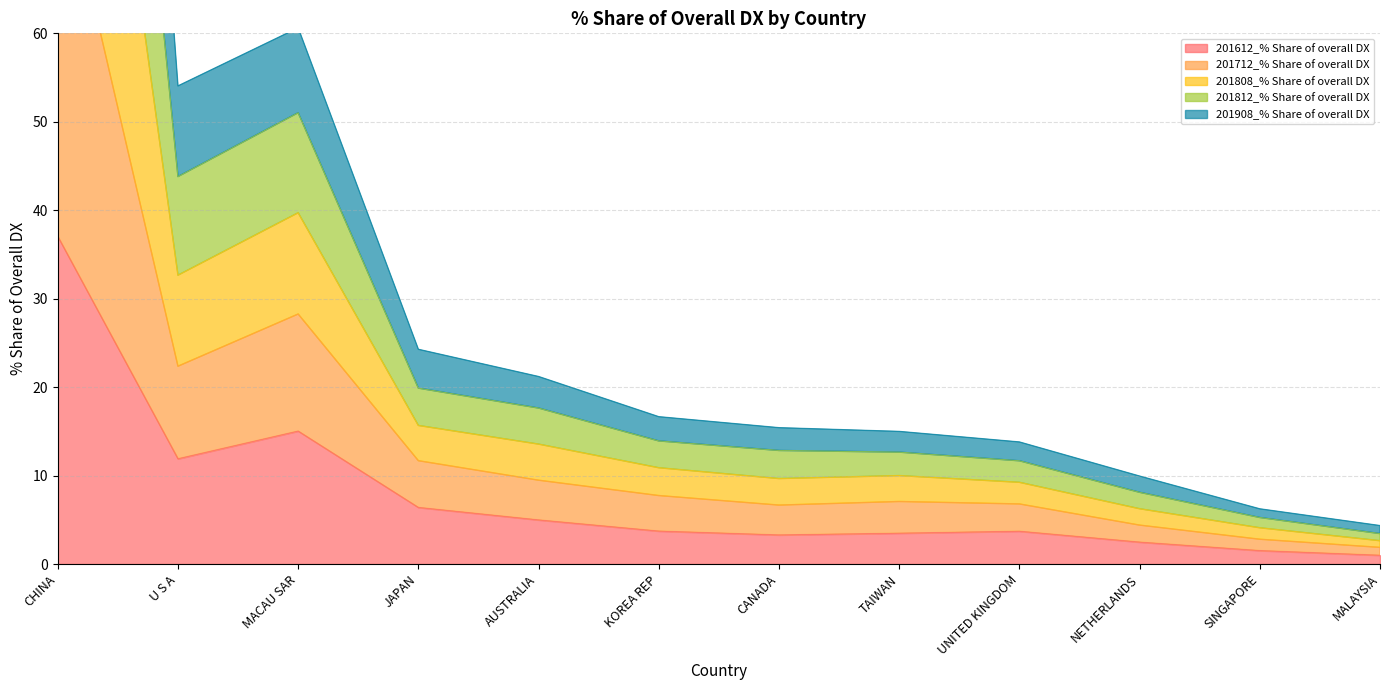

The value of 201808_% Share of overall DX at AUSTRALIA is 31.0. True or false?

False